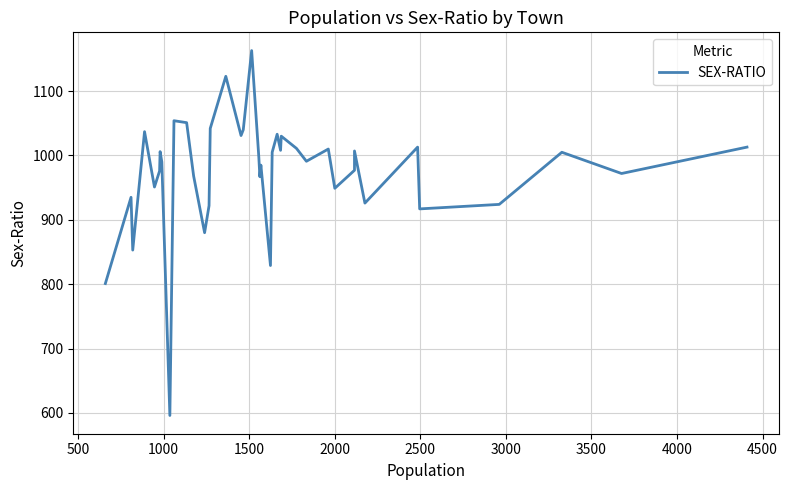

How many interior local peaks (higher than both neighbors) does the data have?

13